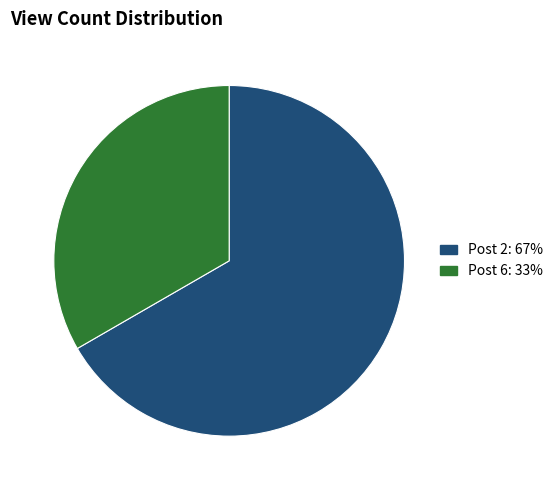

Is there any slice that represents more than half of the pie?

Yes